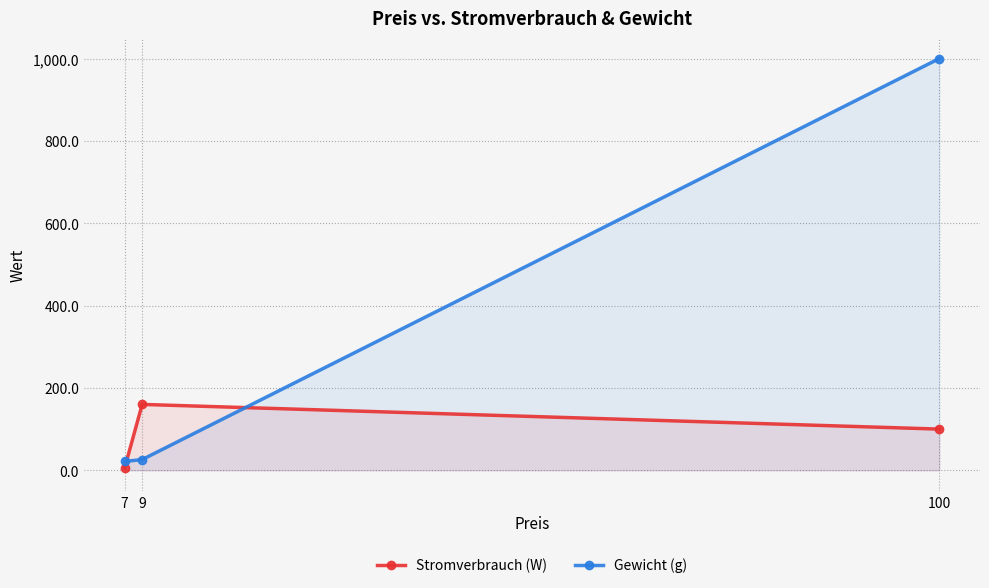

What is the maximum value for Stromverbrauch (W)?

160.0